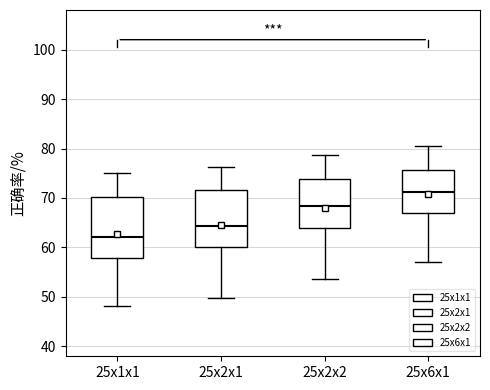

Where is the upper edge of the box for 25x2x1 on the y-axis? The values are not printed on the chart, so give them approximately, as read against the axis.

72